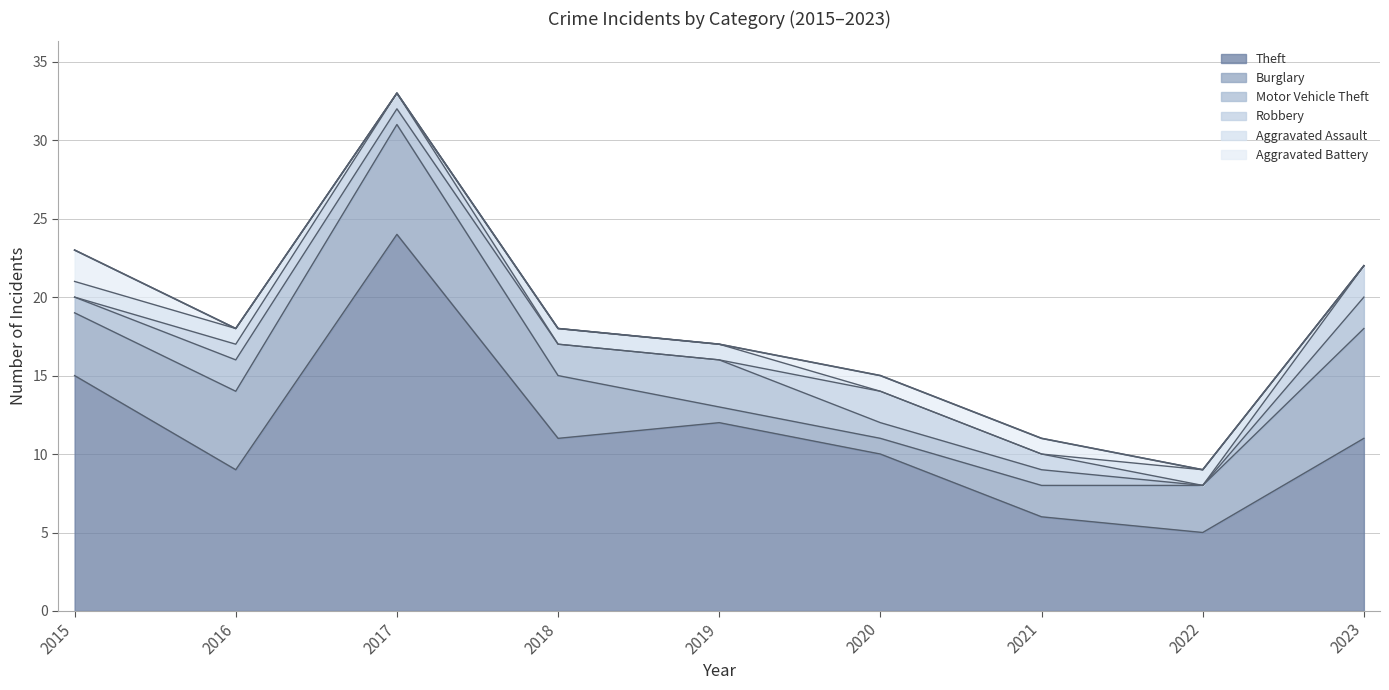

What is the difference between the second highest and minimum values in the Theft series?

10